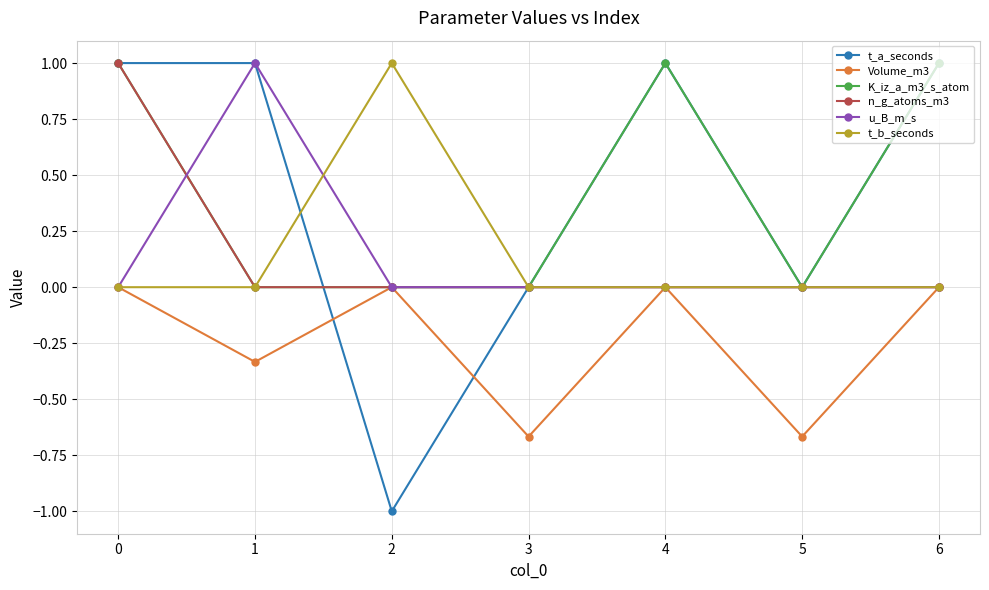

True or false: u_B_m_s and t_b_seconds intersect in this chart.

True